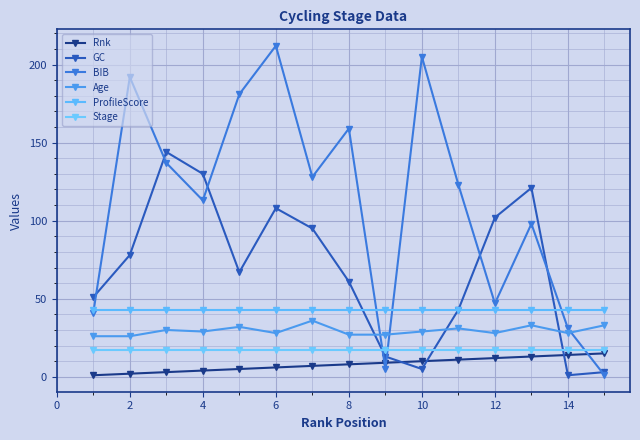

True or false: ProfileScore has more than 0 interior local peaks.

False